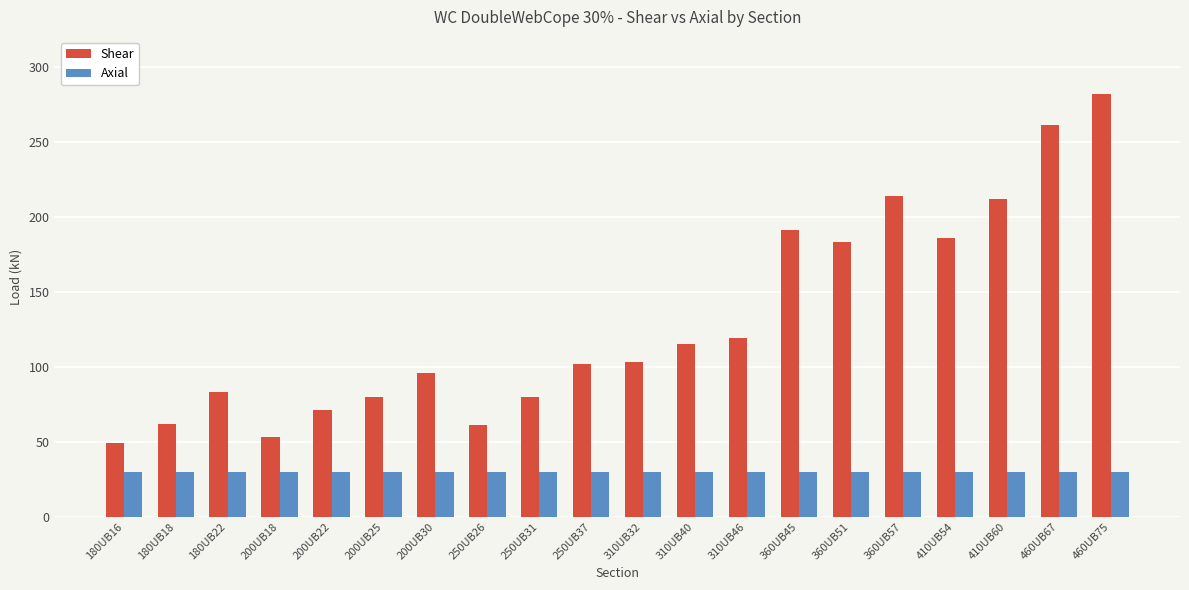

At how many categories does at least one series exceed 193?

4